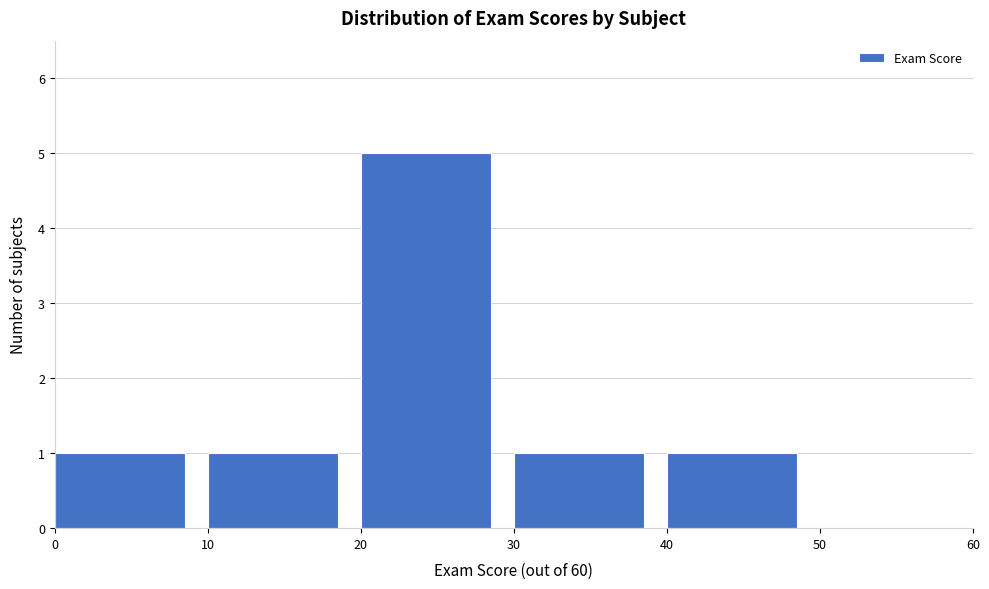

How tall is the bar that spans 30 to 40 on the x-axis? The values are not printed on the chart, so give them approximately, as read against the axis.

1